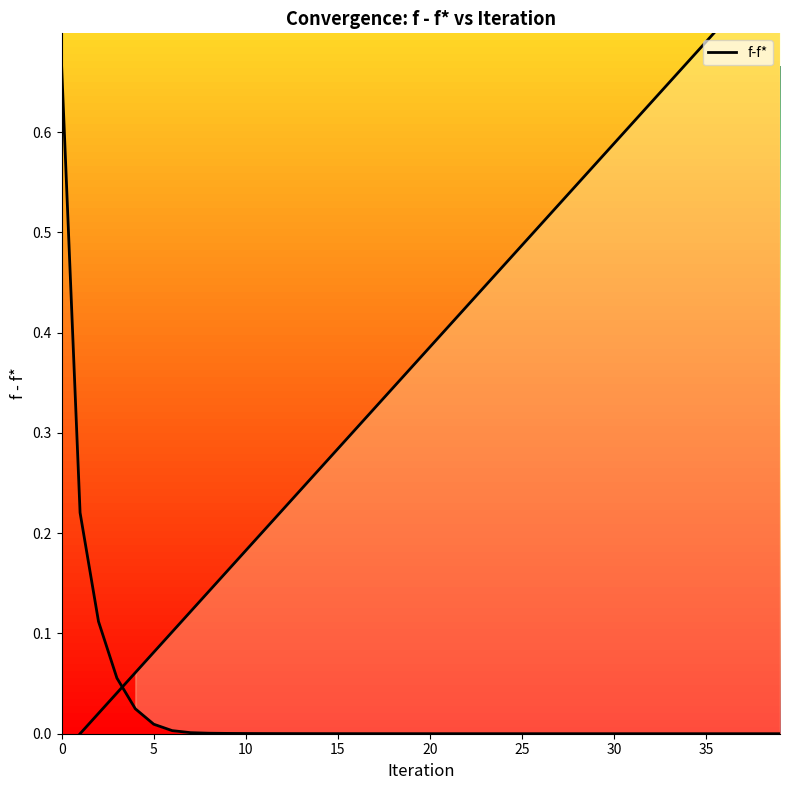

Is it true that the value at 11 is 0.0?

True